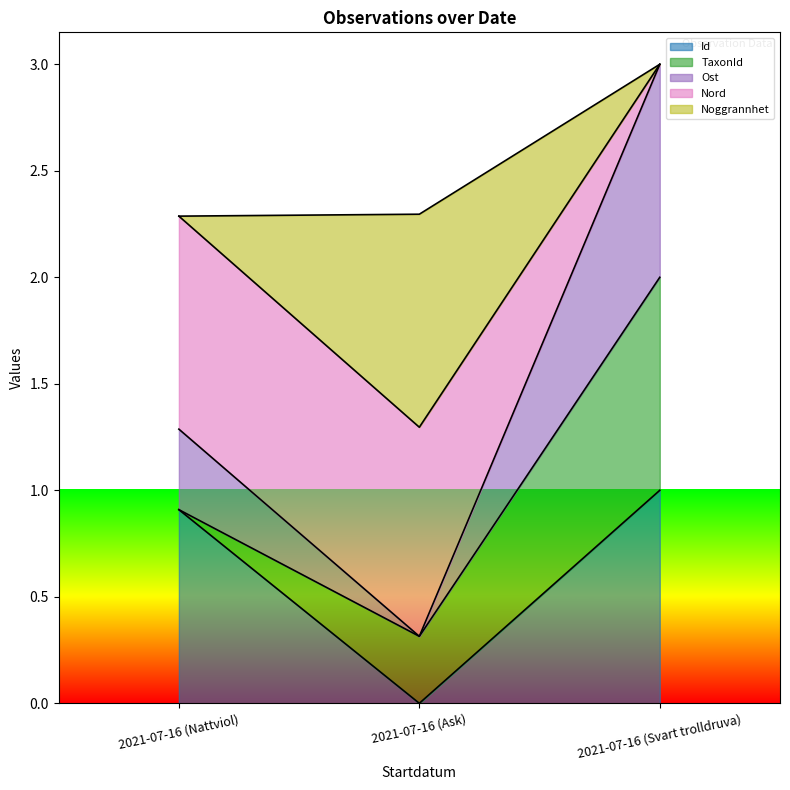

List the labels in order of Id value, smallest first.

2021-07-16 (Ask), 2021-07-16 (Nattviol), 2021-07-16 (Svart trolldruva)